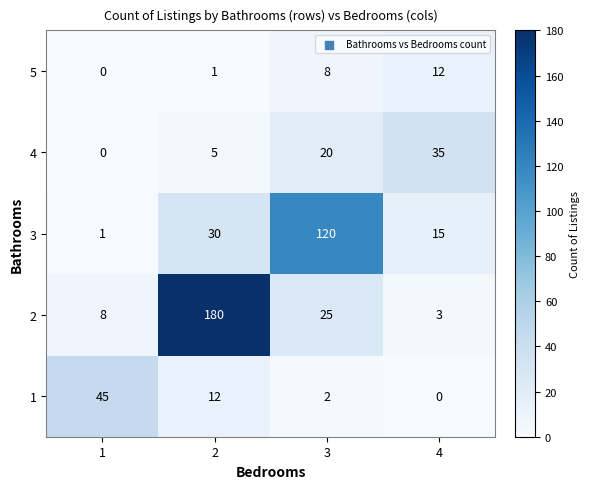

How many 3 values are between 15 and 120?

3